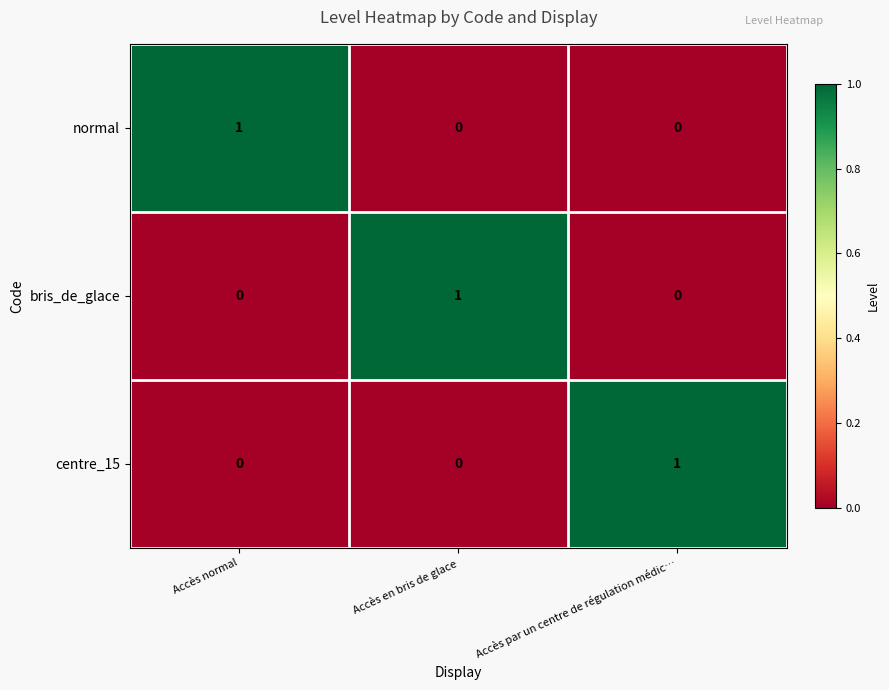

Which category has the highest value in the centre_15 series?

Accès par un centre de régulation médic…